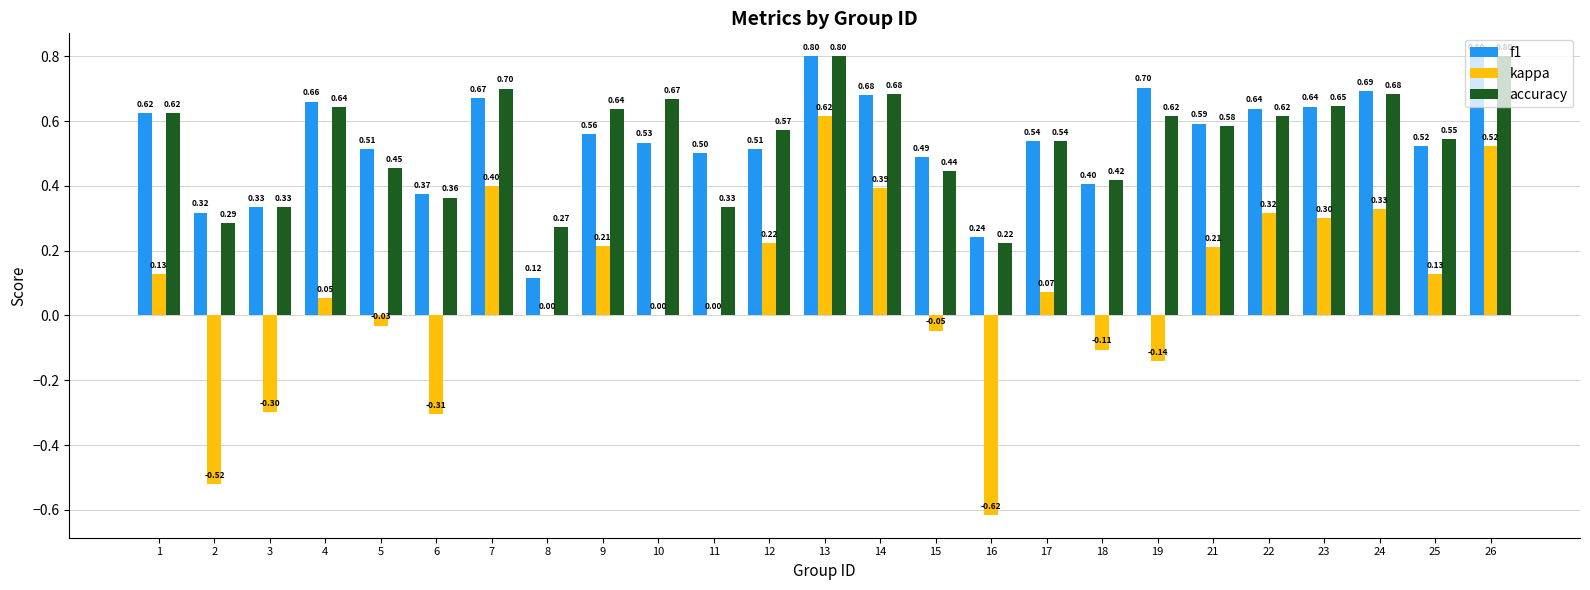

Are the bars grouped side by side (vs. stacked)?

Yes